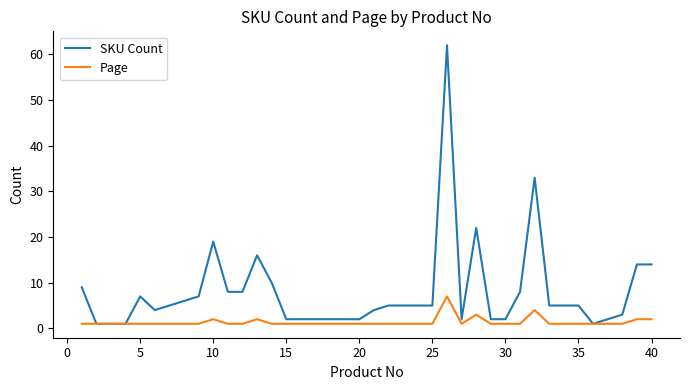

Rank the series by their average value, from highest to lowest.

SKU Count, Page